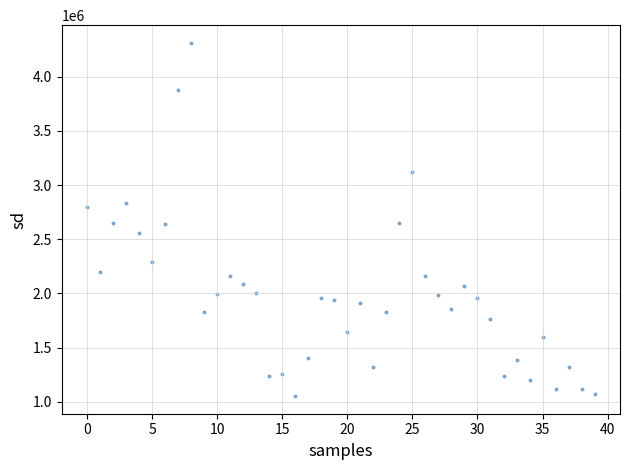

What is the range of Y values (max minus min)?

3261600